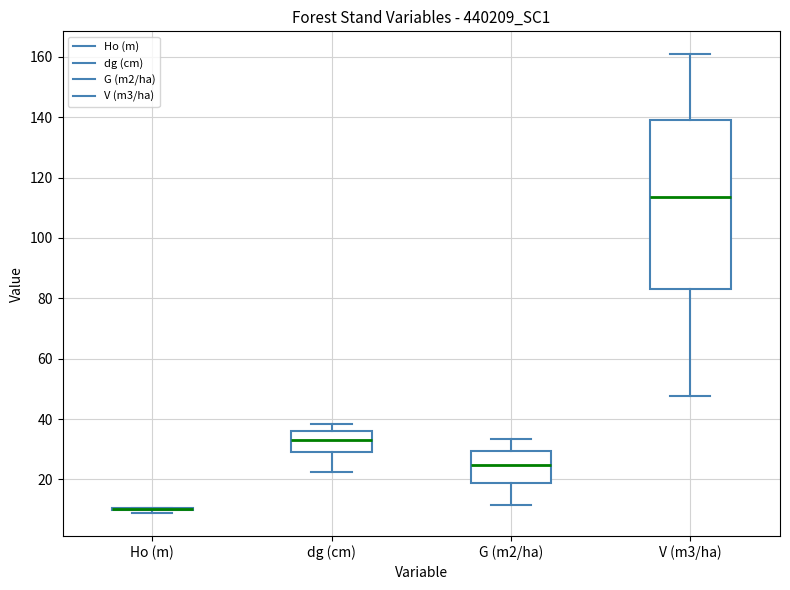

Reading left to right, read every box against the y-axis: the position of its median line, the range the box covers, and the ends of its whiskers. The values are not printed on the chart, so give them approximately, as read against the axis.

Ho (m): box collapsed to a line at 10, whiskers 8 to 10
dg (cm): median 34, box 28 to 36, whiskers 22 to 38
G (m2/ha): median 24, box 18 to 30, whiskers 12 to 34
V (m3/ha): median 114, box 82 to 140, whiskers 48 to 160